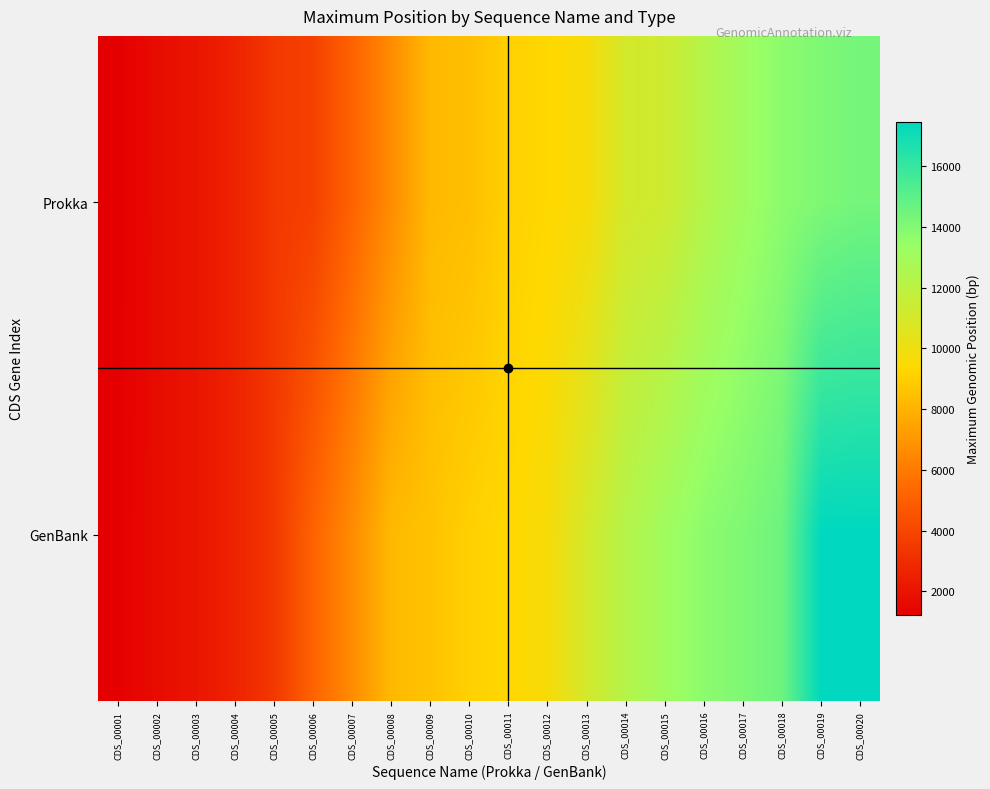

Rank the series at CDS_00005 from highest to lowest value.

Prokka, GenBank